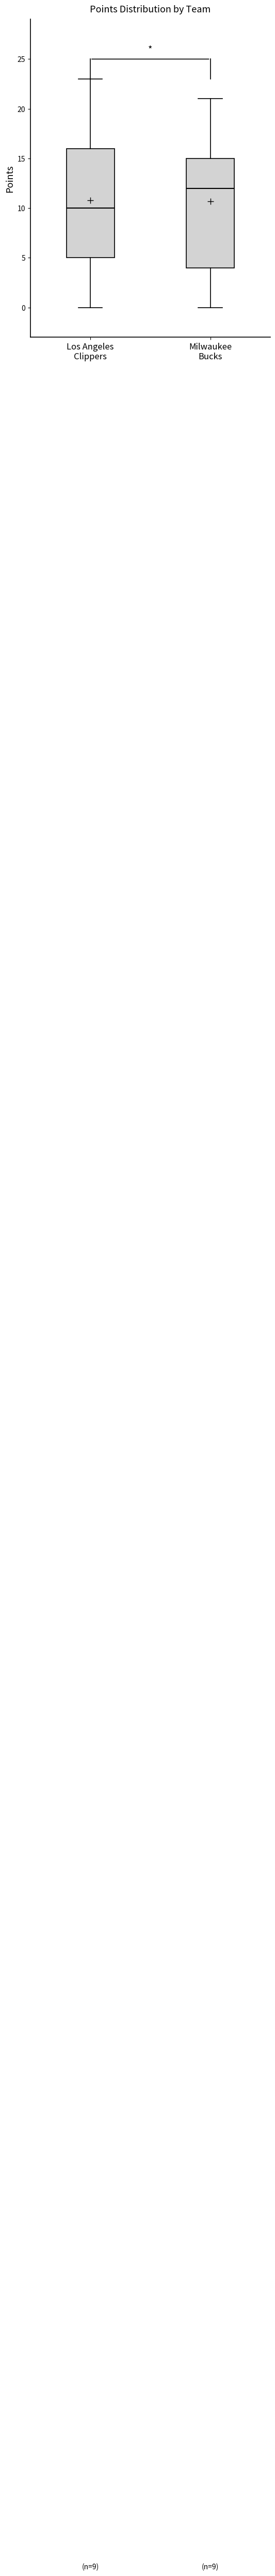

Which box's median line is the lowest?

Los Angeles Clippers